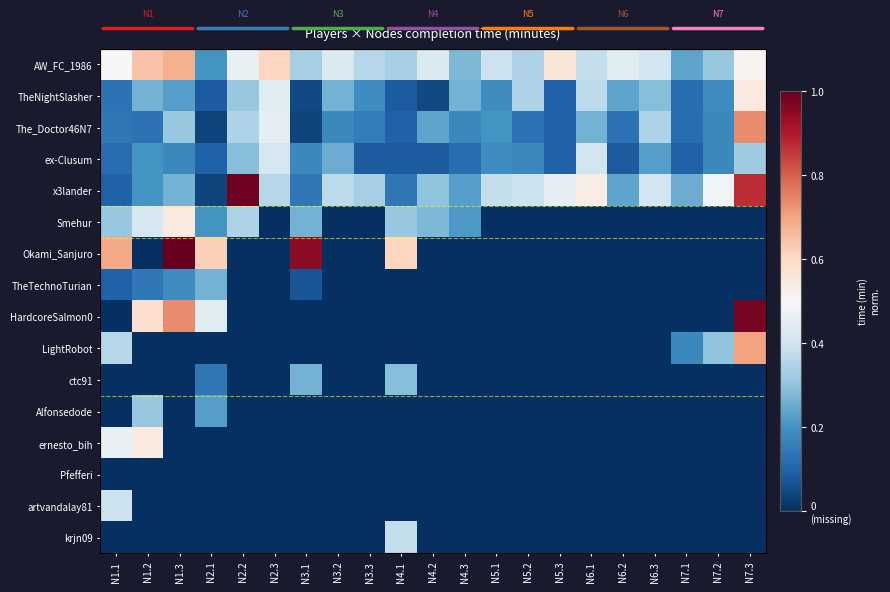

What is the difference between the maximum and minimum values in the x3lander series?

1.0